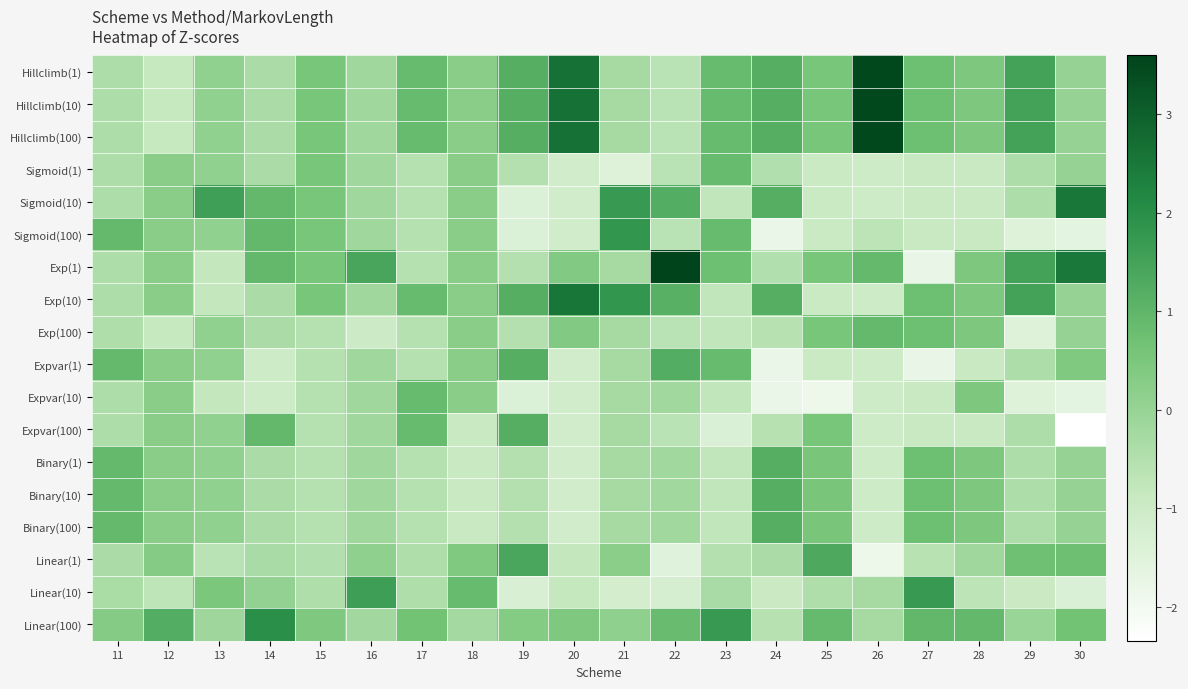

What is the maximum value shown in the chart?

3.6